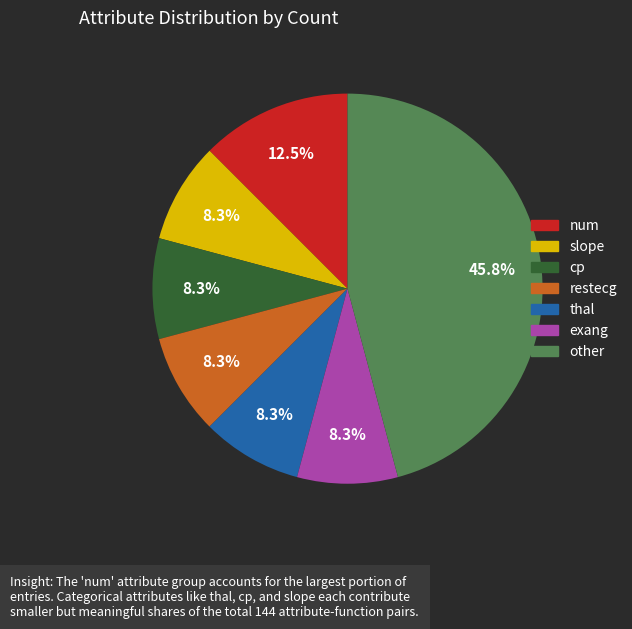

To the nearest percent, what portion does other represent?

46%